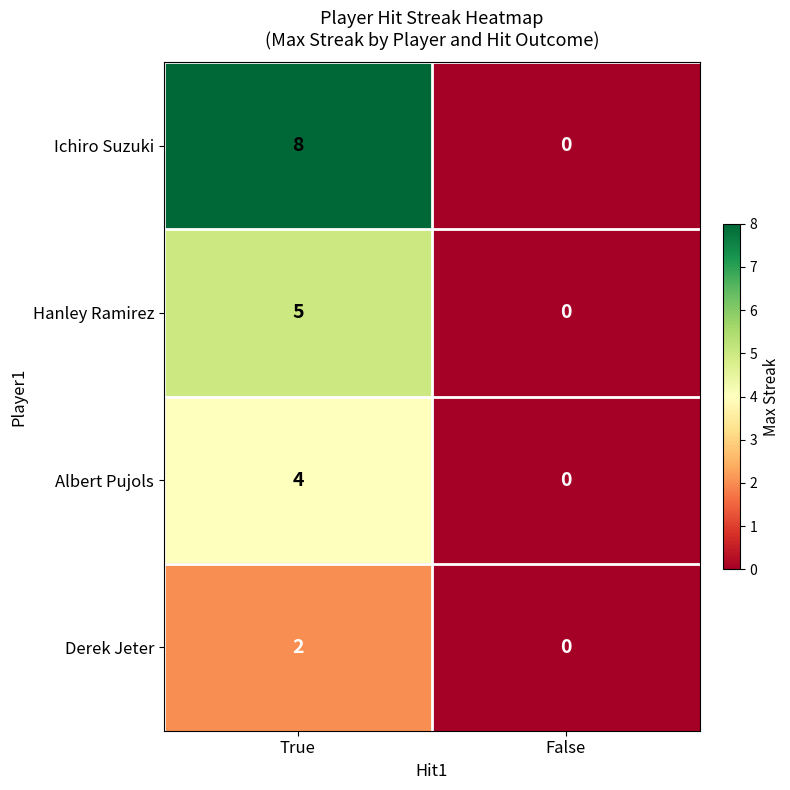

What is the difference between the maximum and minimum values in the Albert Pujols series?

4